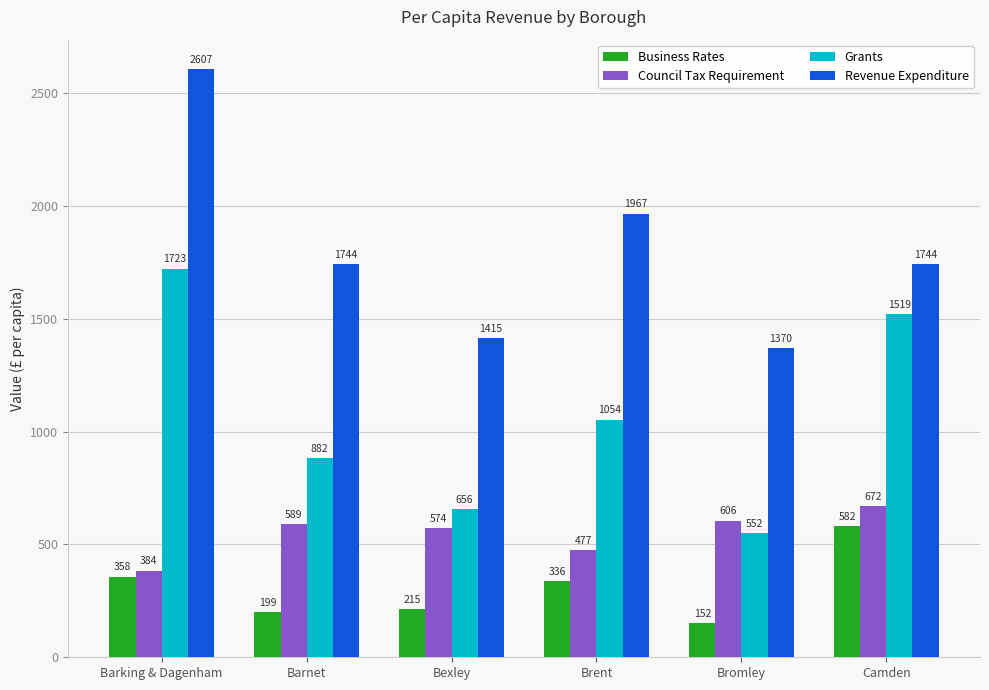

How many values in the Business Rates series exceed 335?

3